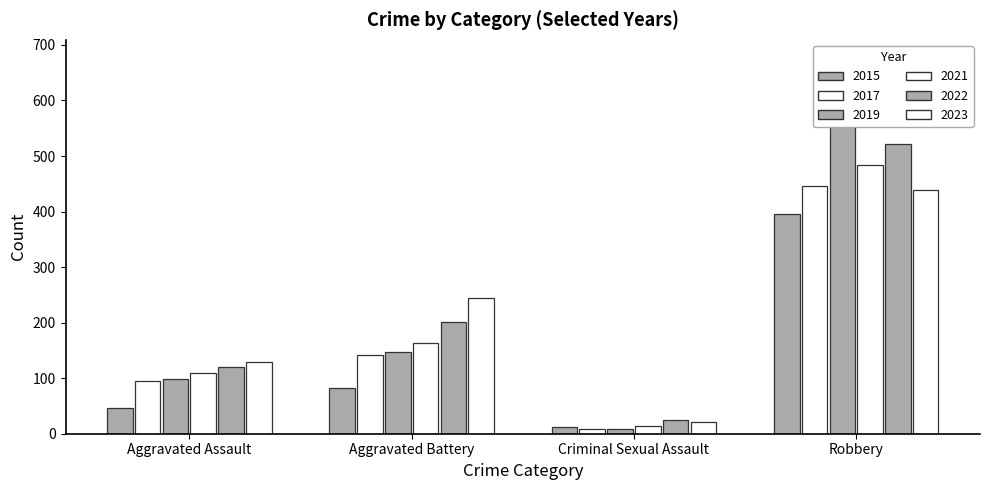

List the series in order of their peak value, lowest first.

2015, 2023, 2017, 2021, 2022, 2019